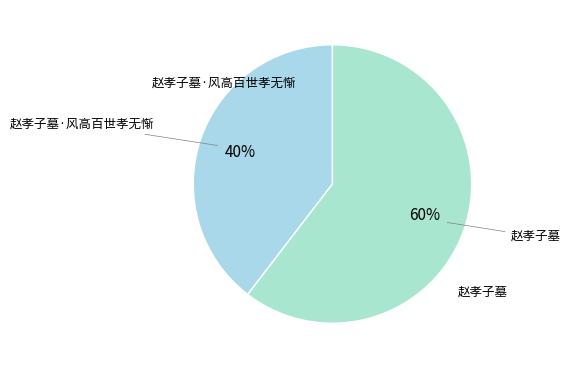

Count the number of slices in the pie.

2